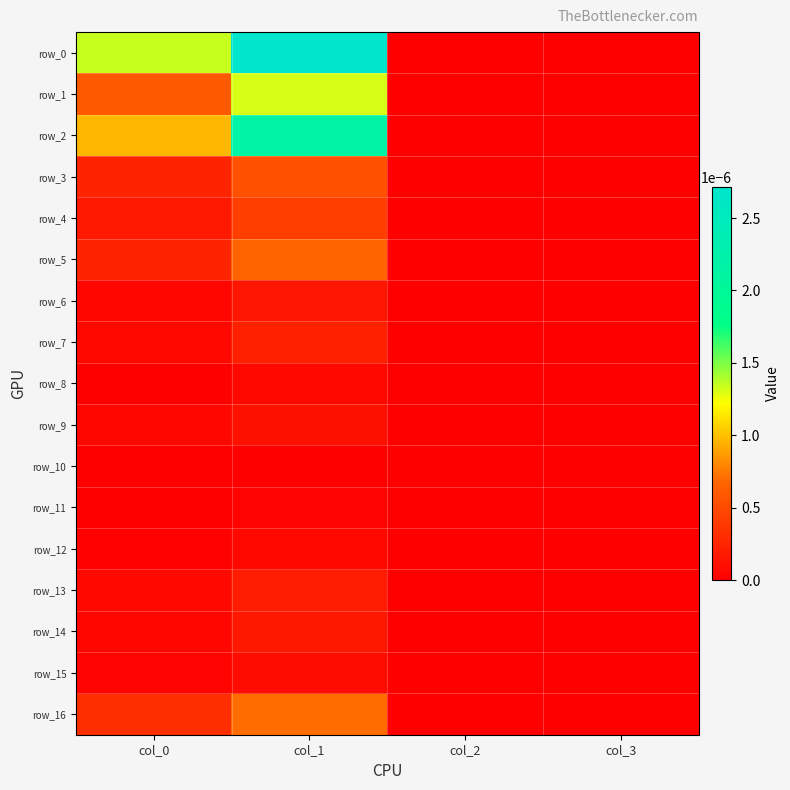

Rank the categories by row_5 value from lowest to highest.

col_2, col_3, col_0, col_1